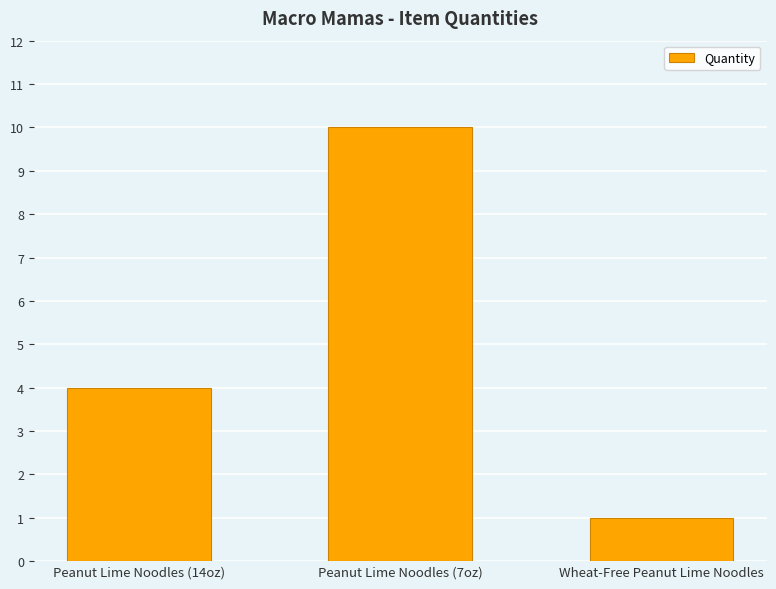

Rank the categories by value from highest to lowest.

Peanut Lime Noodles (7oz), Peanut Lime Noodles (14oz), Wheat-Free Peanut Lime Noodles